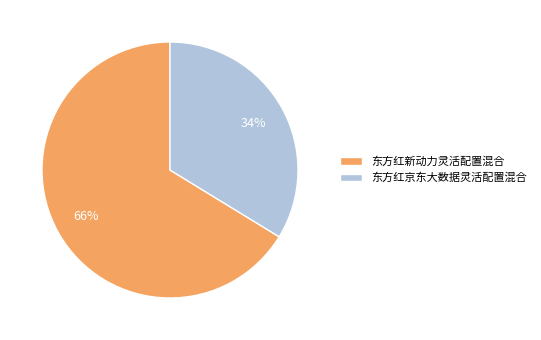

To the nearest percent, what percentage of the pie is 东方红京东大数据灵活配置混合?

34%